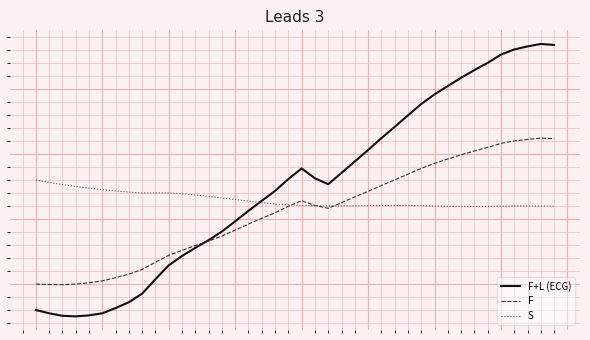

Is this an area chart (filled region under the line)?

No